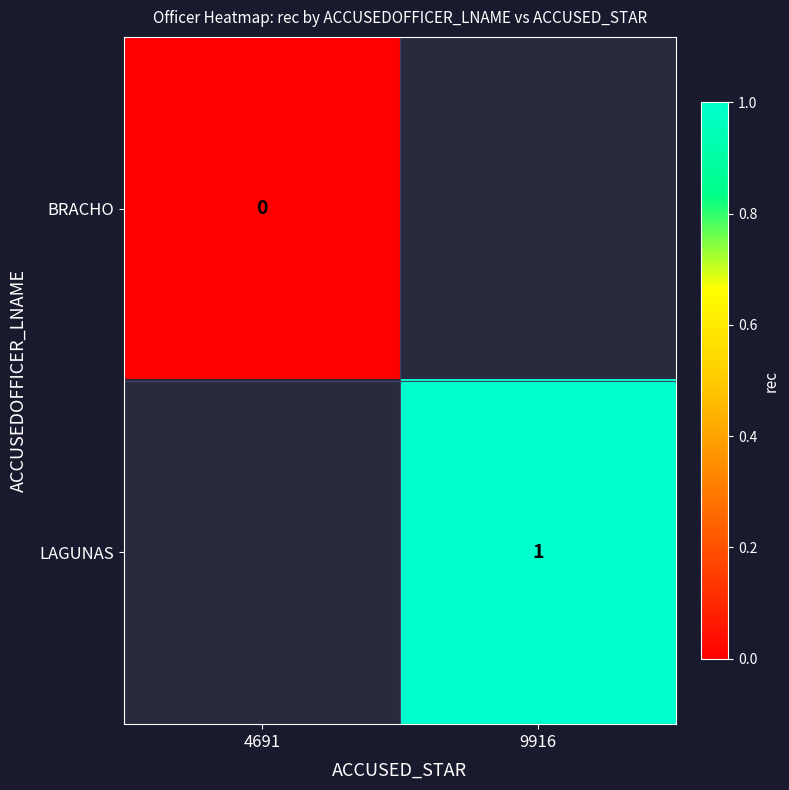

True or false: LAGUNAS has a value of 0 at 9916.

False